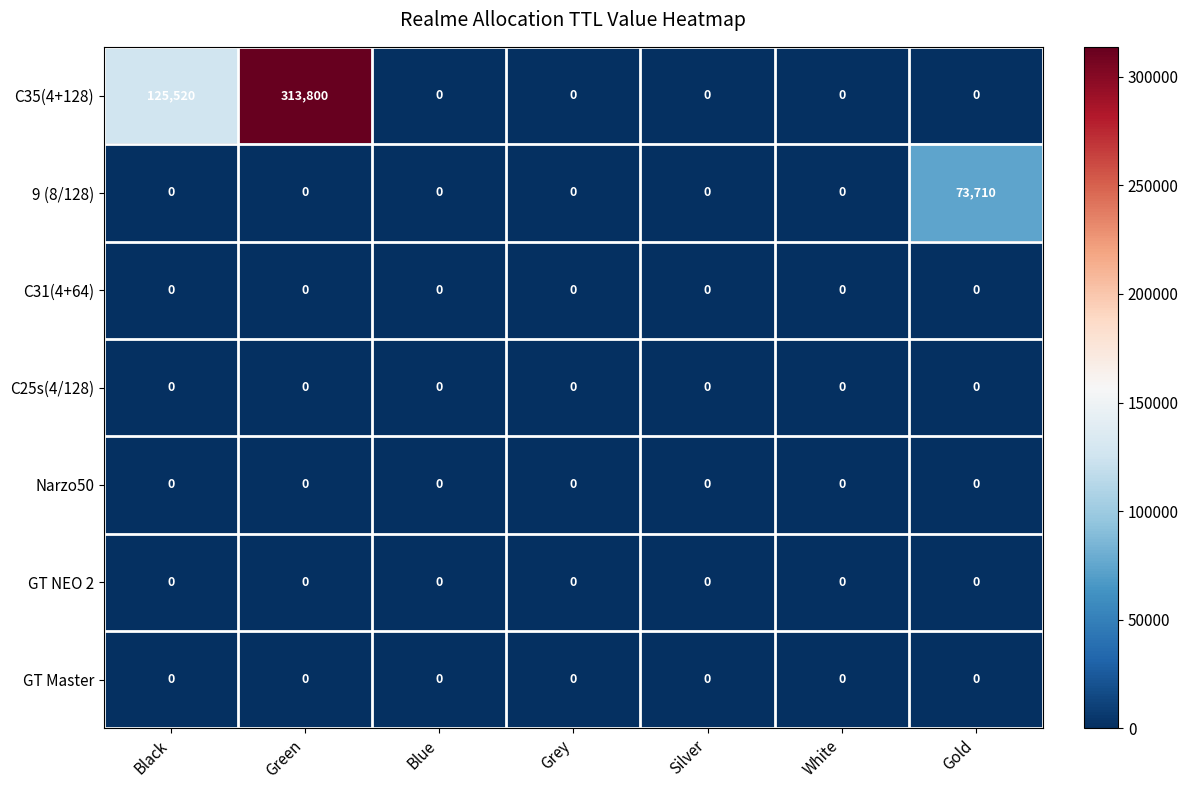

Is it true that Narzo50 equals 0 at Blue?

True